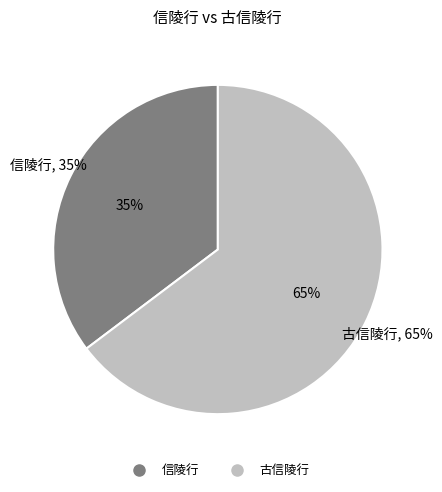

What percentage is NOT represented by 古信陵行?

35.3%